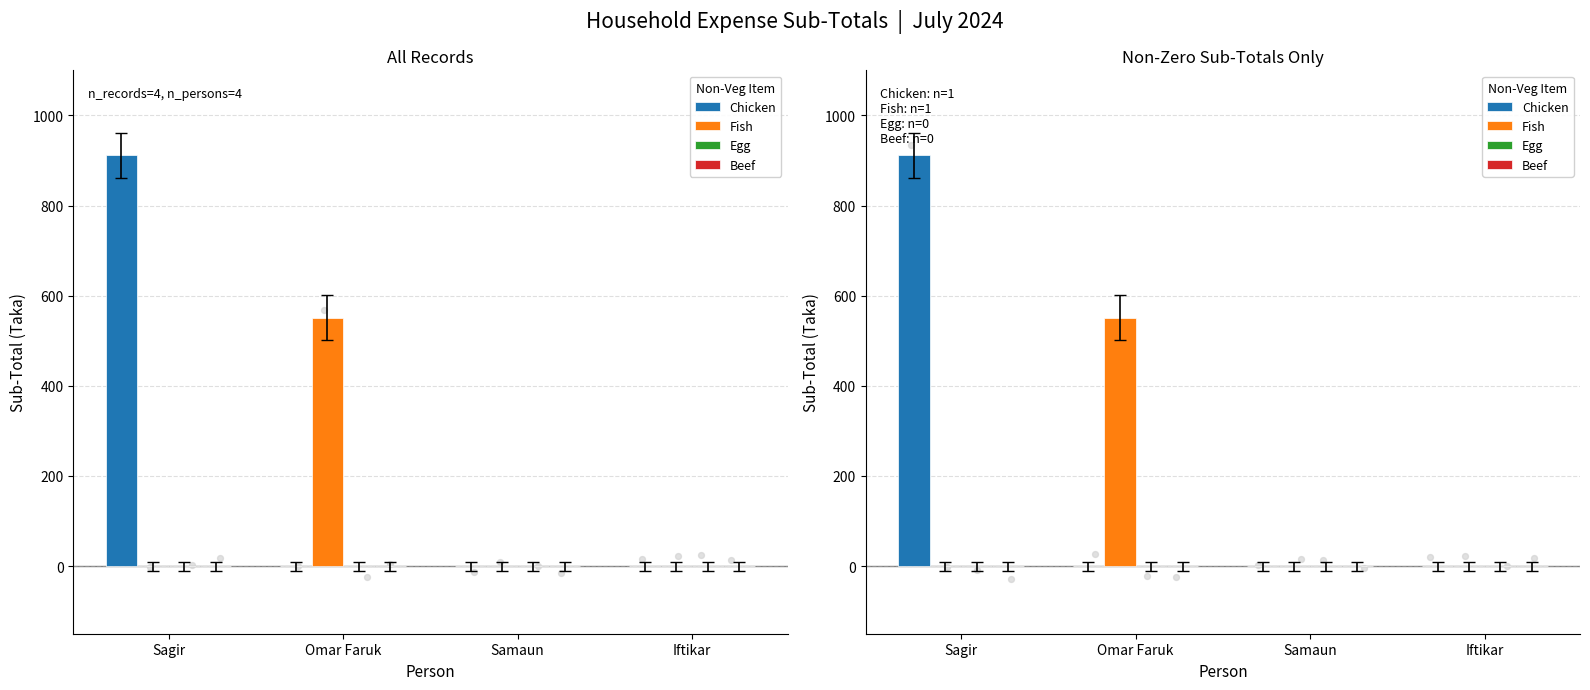

What are all the series names shown in the legend?

Chicken, Fish, Egg, Beef